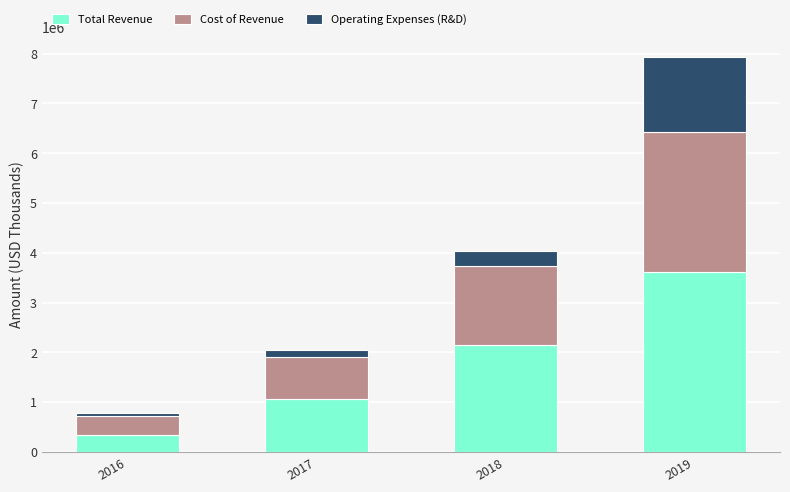

What is the total value across all series at 2019?

7934200